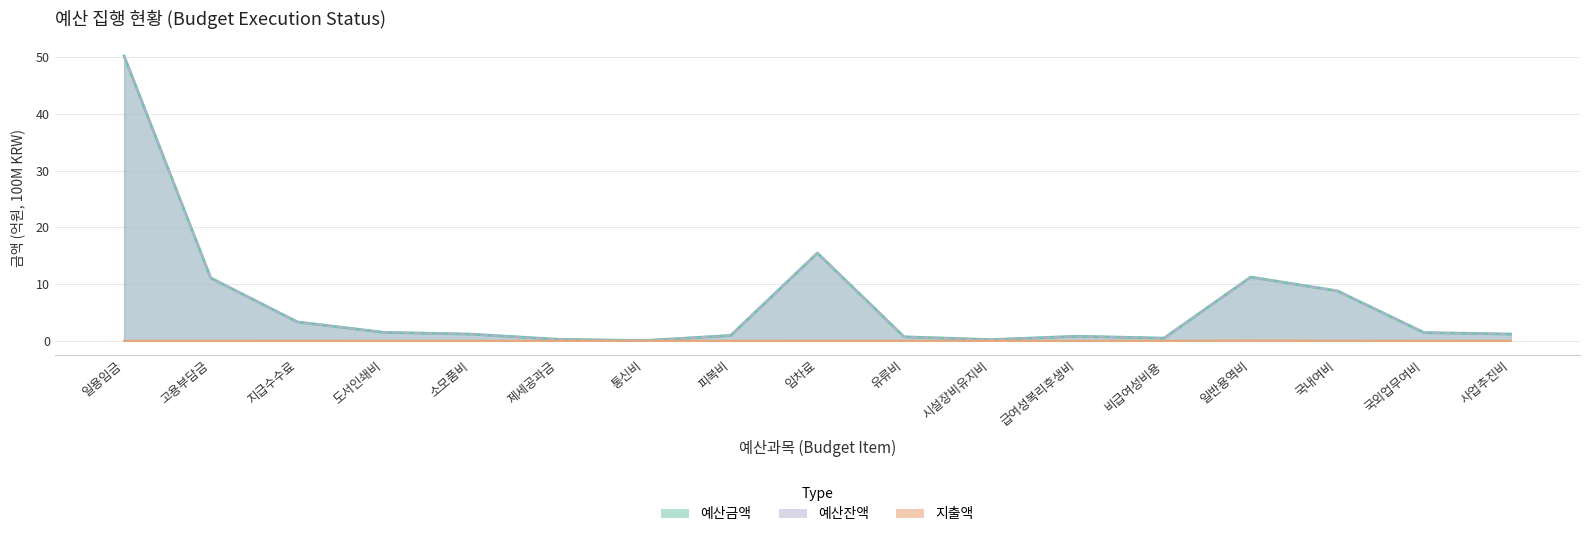

What is the label of the 14th point from the left?

일반용역비